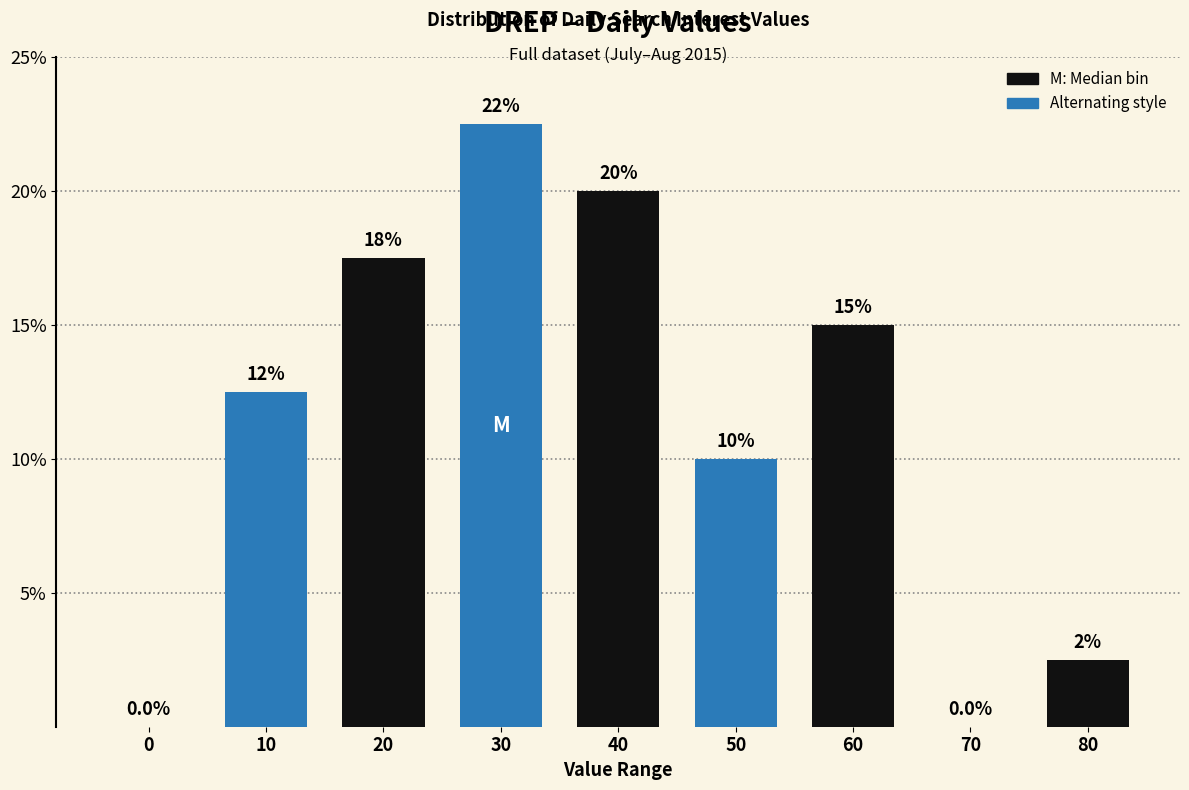

Reading right to left, what are all the values shown in this chart?

80=2.5	70=0.0	60=15.0	50=10.0	40=20.0	30=22.5	20=17.5	10=12.5	0=0.0